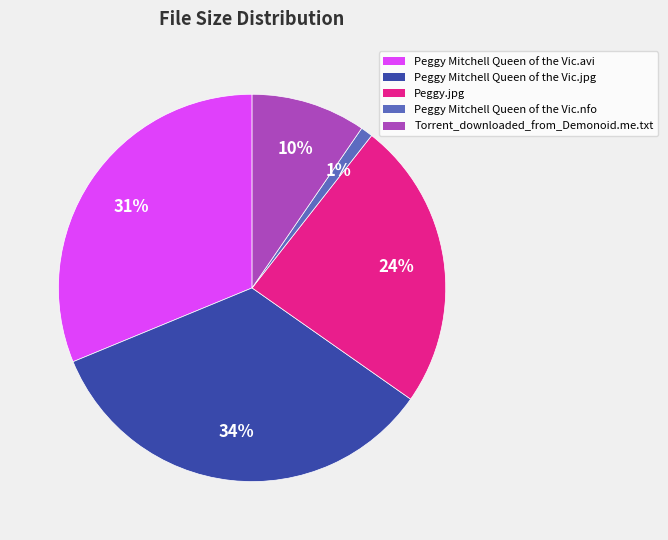

Does Peggy Mitchell Queen of the Vic.jpg represent more than half of the total?

No